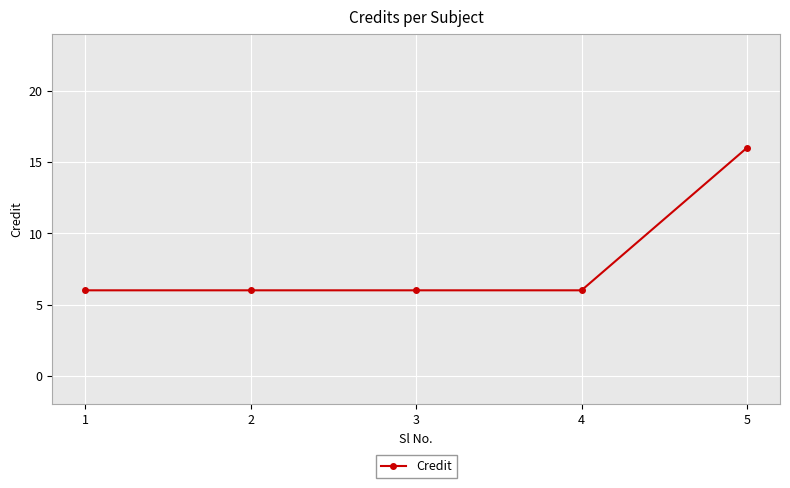

Is it true that the value at 1 is 3?

False